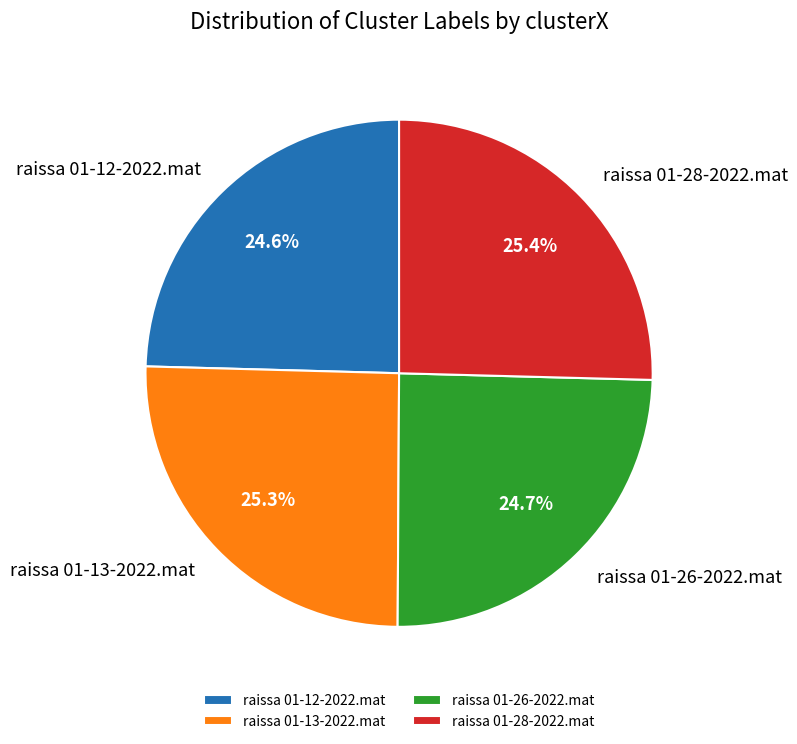

How many segments does this pie chart have?

4